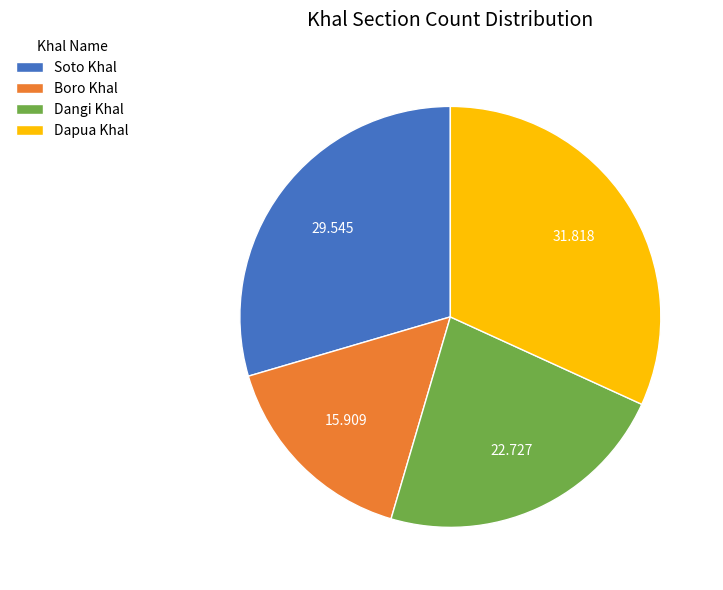

Is there a majority slice in this chart?

No